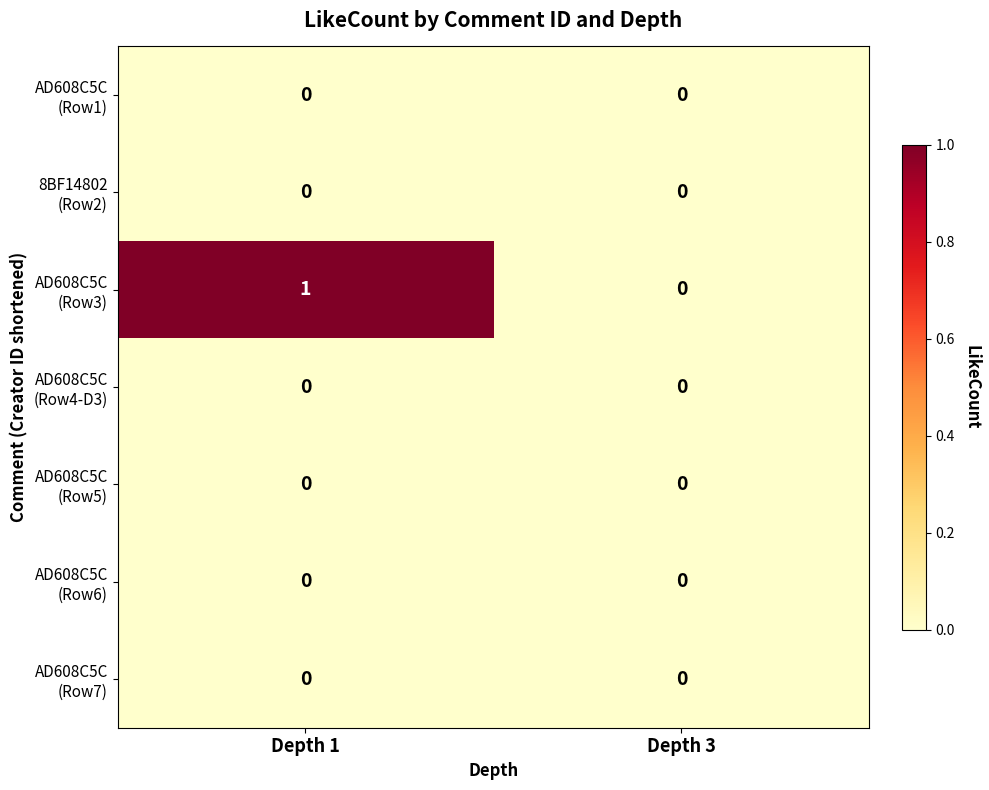

At which category is the sum across all series the highest?

Depth 1